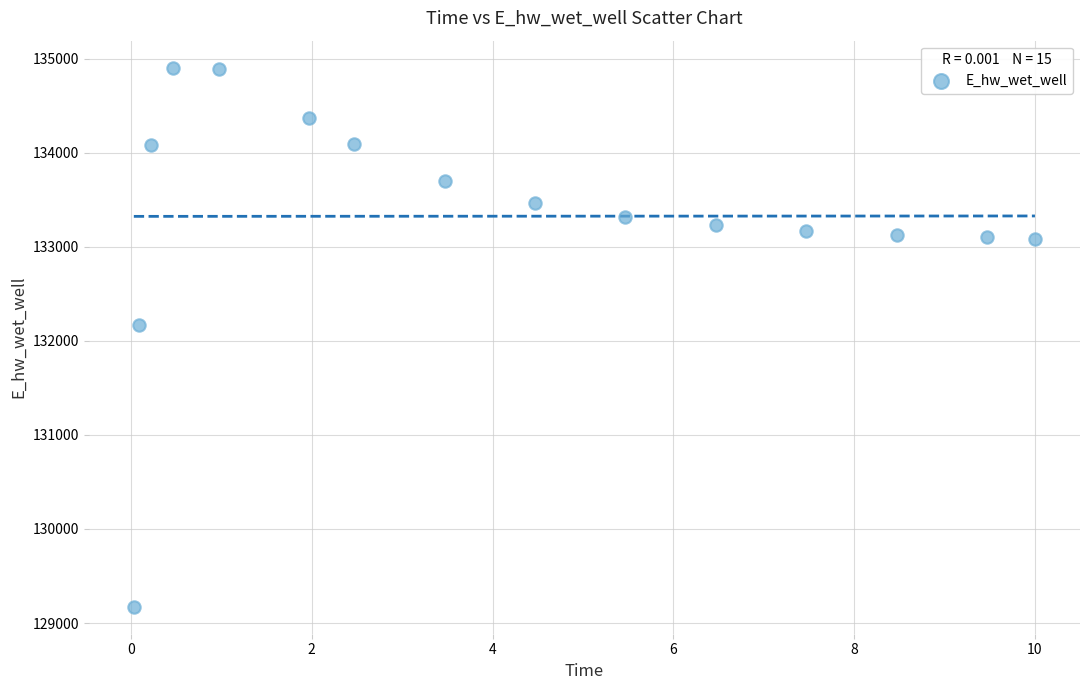

What Y value in the scatter plot is closest to 132037?

132163.0